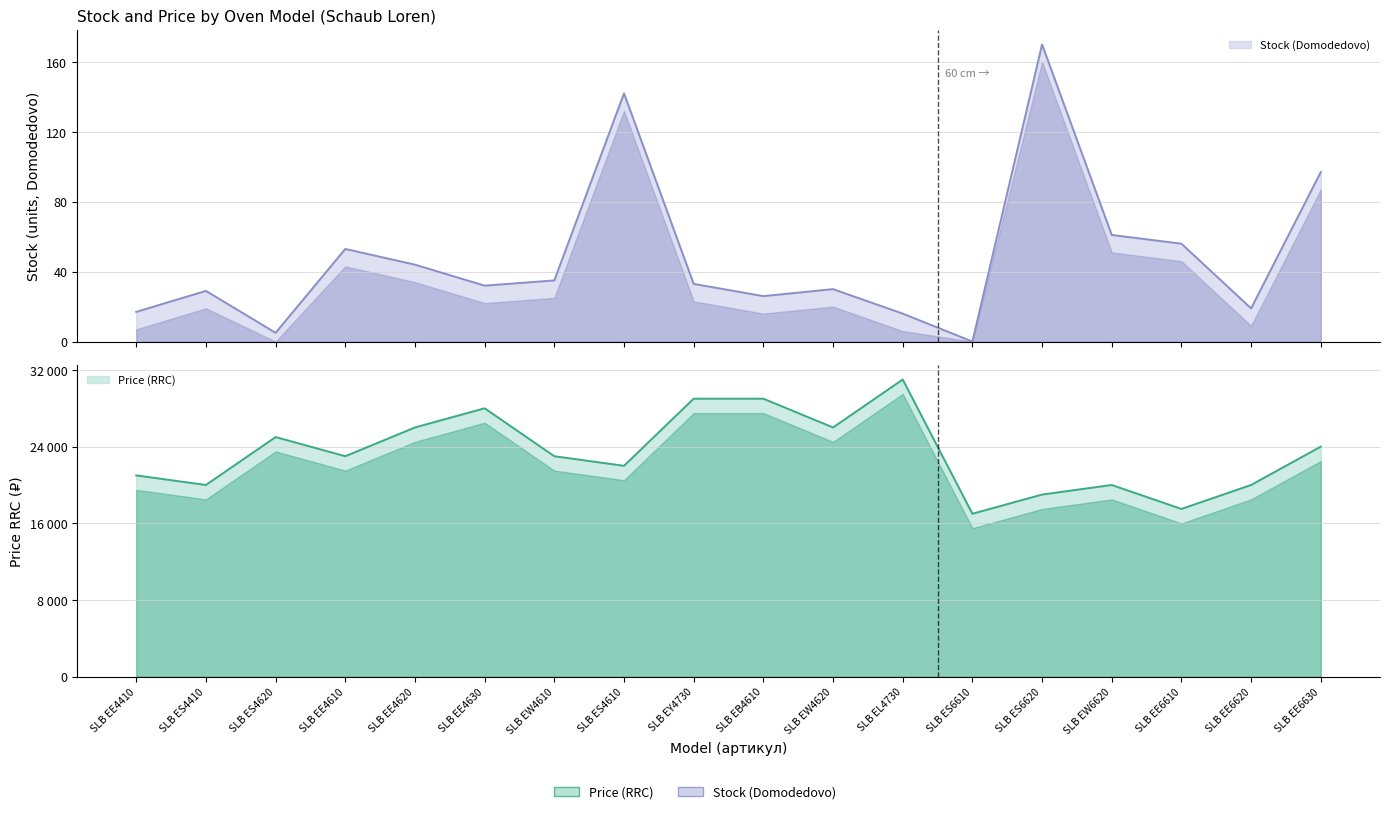

What is the difference between the highest and lowest values at SLB ES4610?

21848